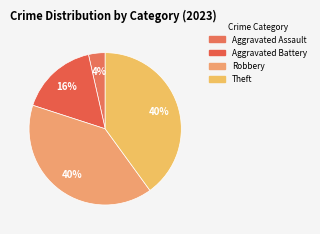

How many segments does this pie chart have?

4